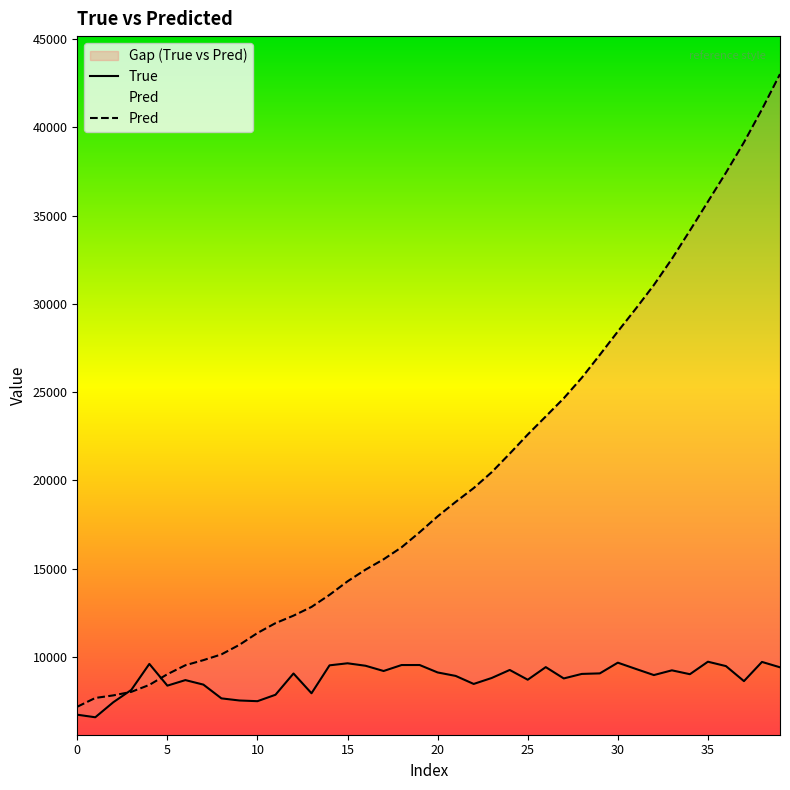

What is the spread (max minus min) of values at 18?

6669.2